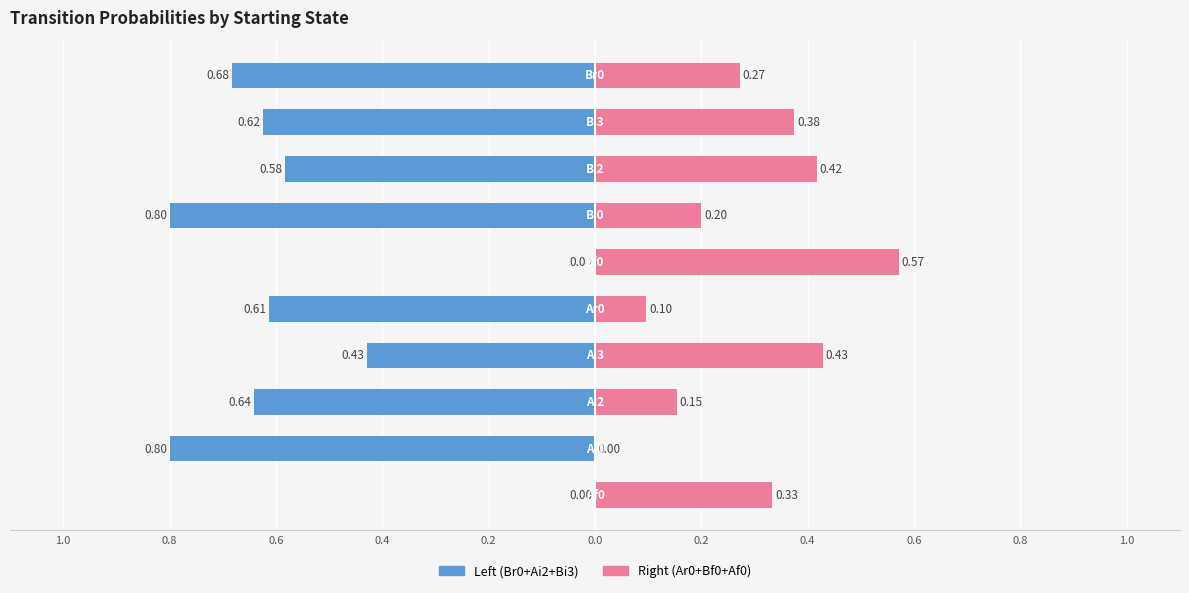

How many values in the Left (Br0+Ai2+Bi3) series are below 0?

8